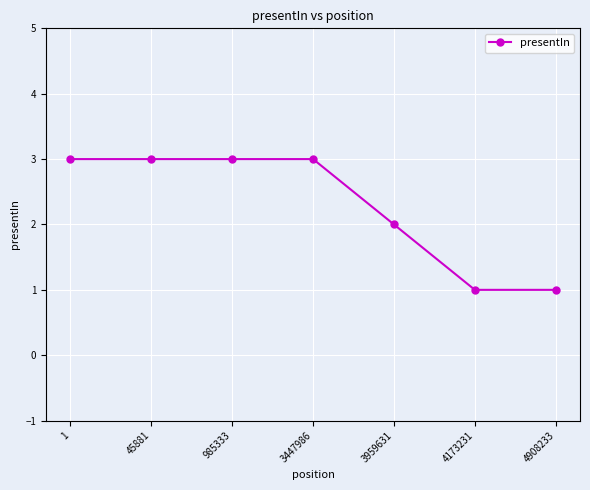

What is the minimum value shown in the chart?

1